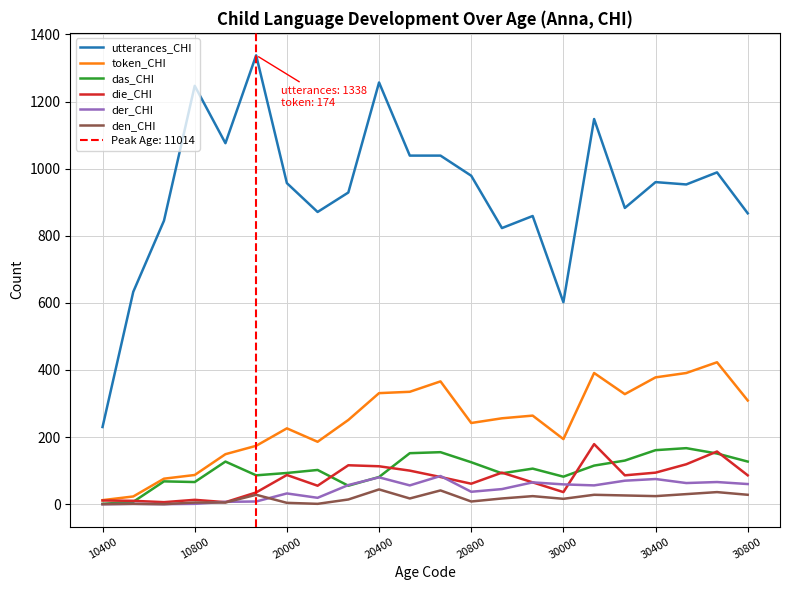

True or false: der_CHI and utterances_CHI cross at least once.

False